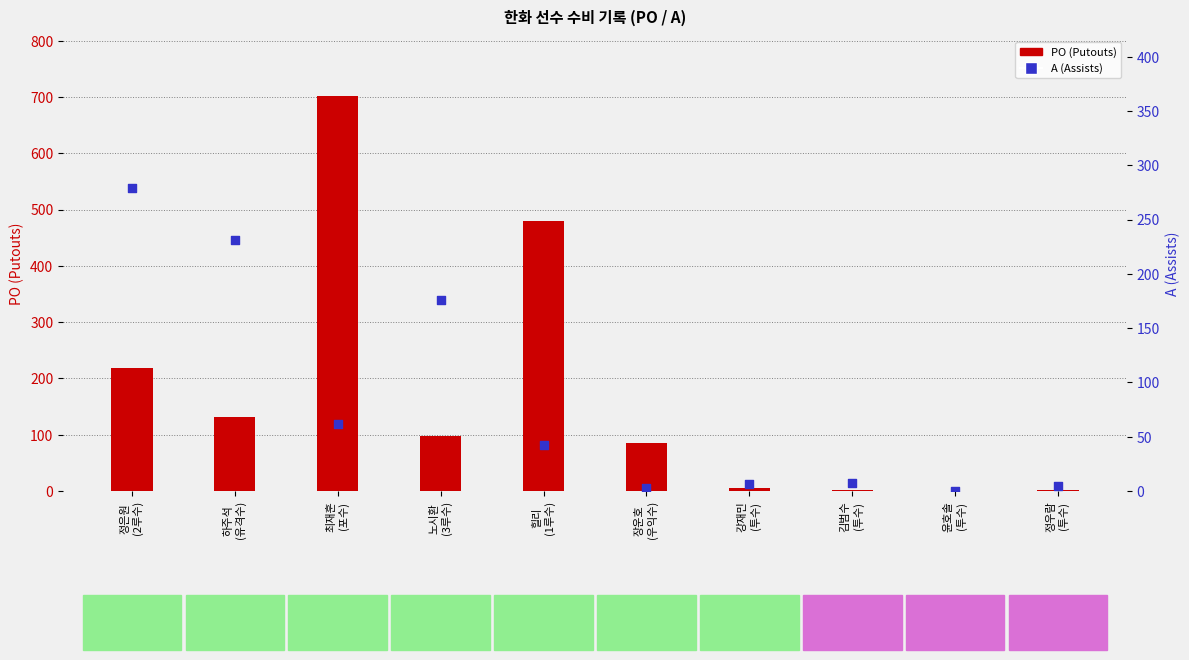

Which series has the largest total across all categories?

PO (Putouts)